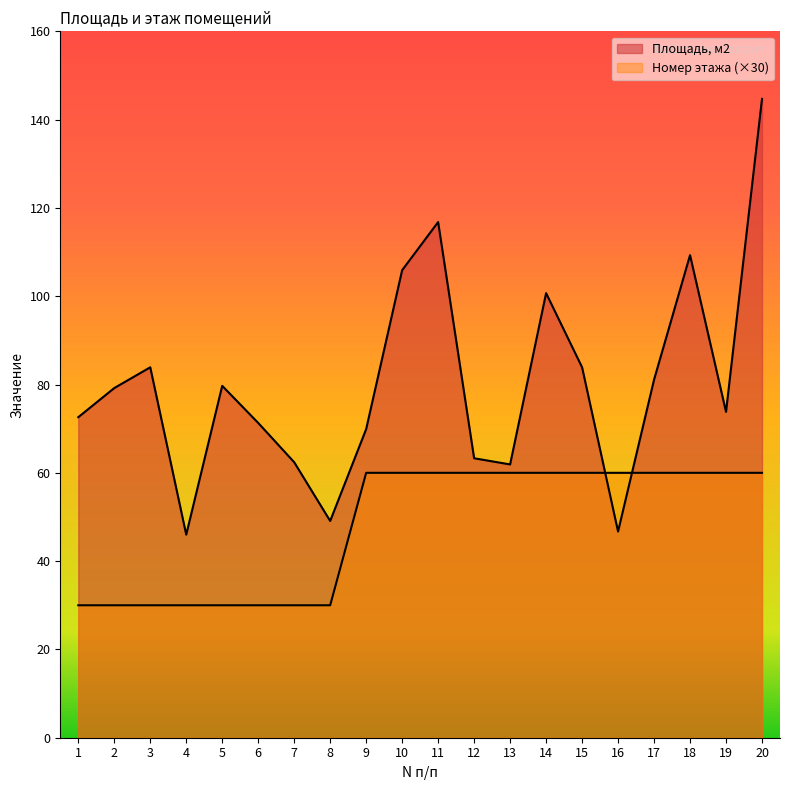

How many interior local valleys does the Площадь, м2 series have?

5